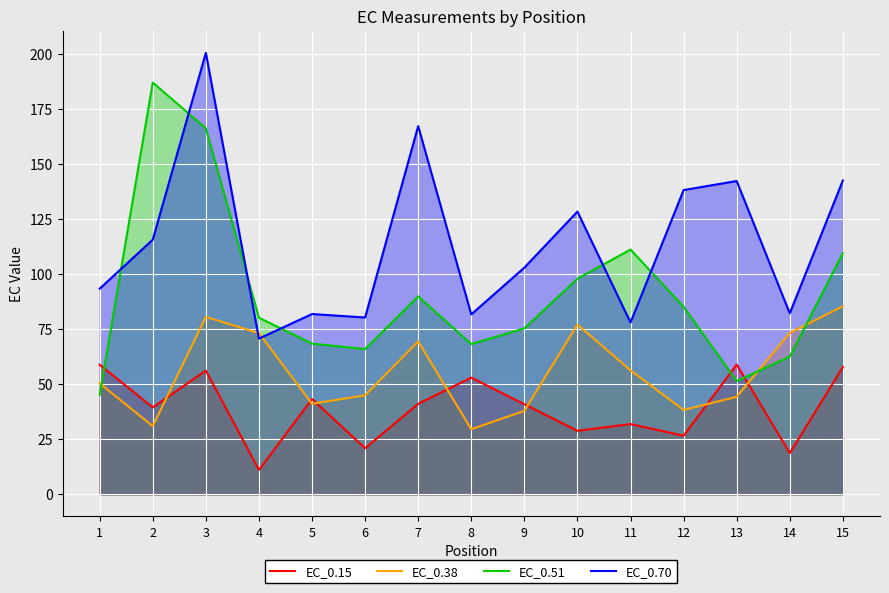

Between 8 and 3, which is larger?

3